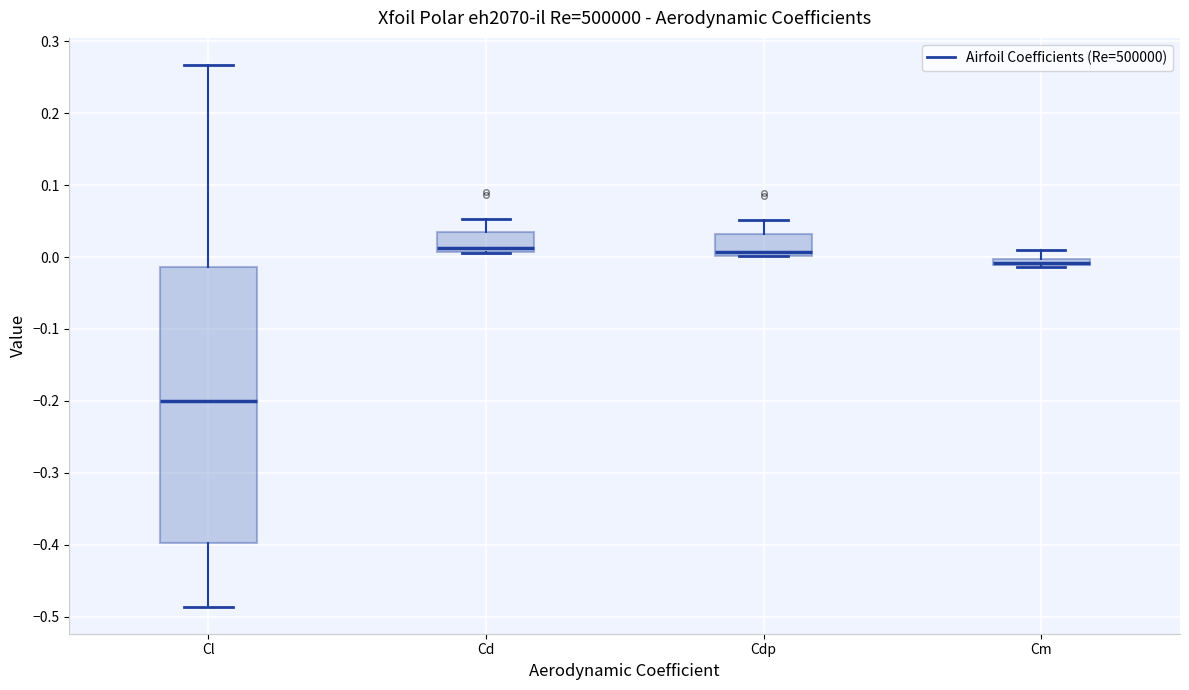

Comparing the boxes themselves (not the whiskers), which one is the tallest?

Cl